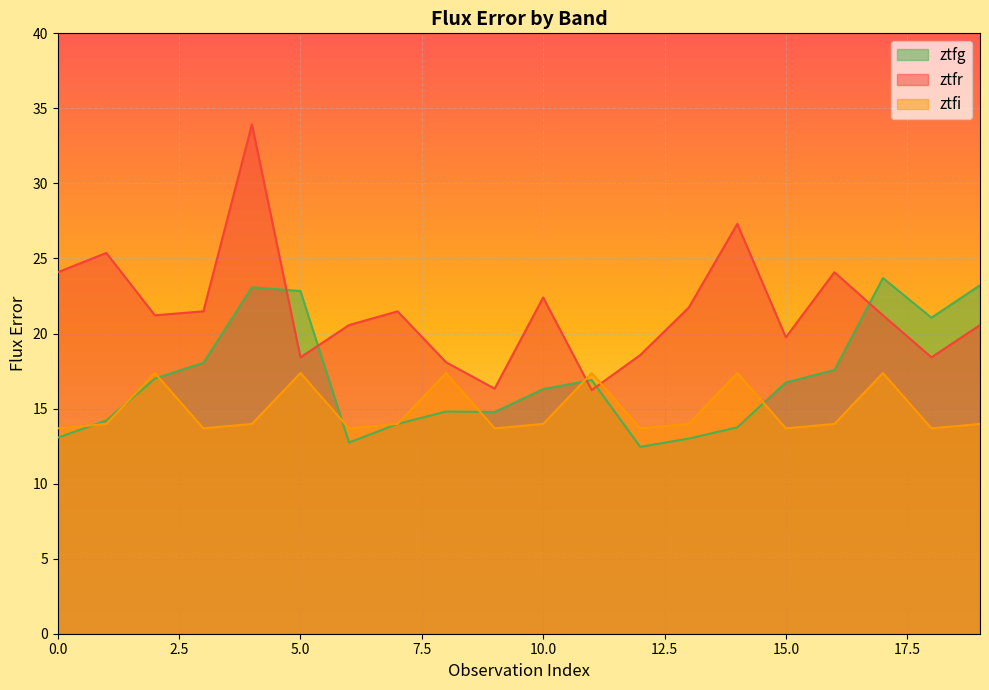

How many lines are shown in the chart?

3